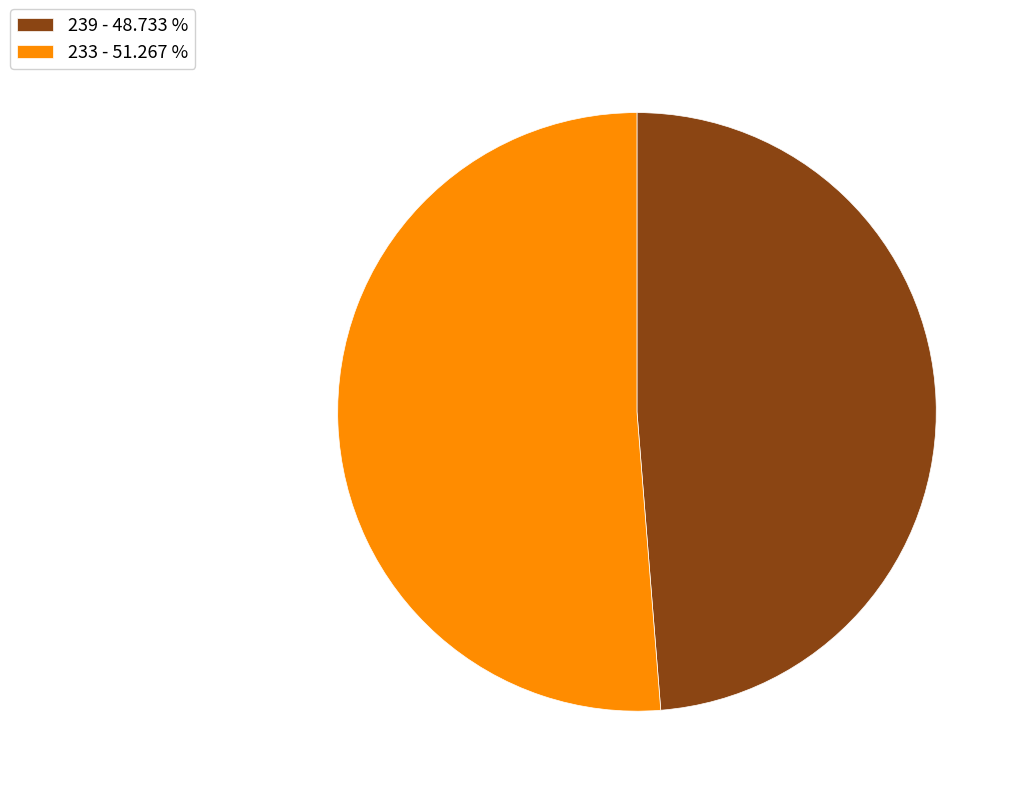

Approximately how many times larger is the value at 239 - 48.733 % compared to 233 - 51.267 %?

1.0